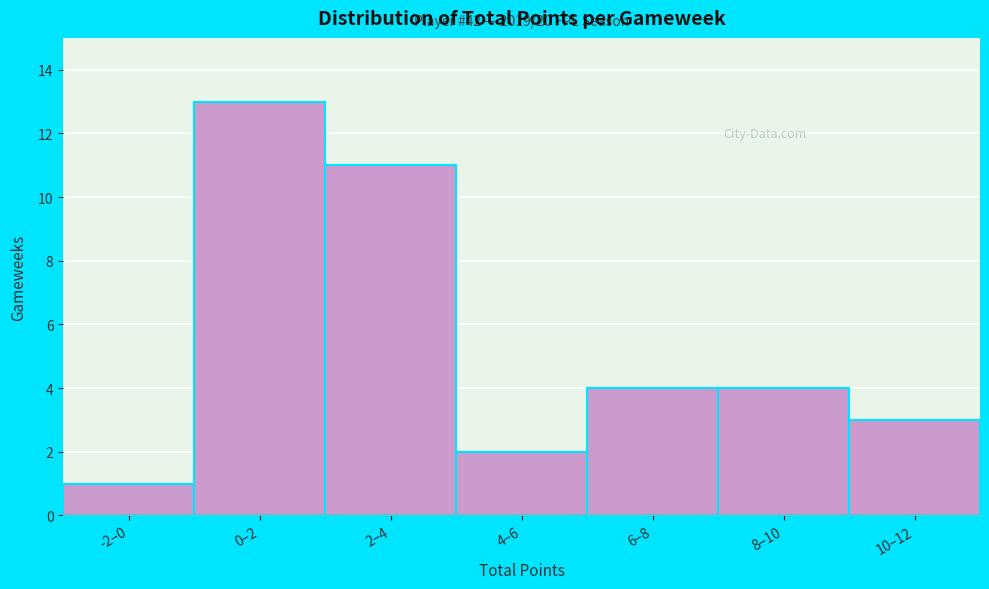

Reading left to right, transcribe all the data shown in this chart.

1	13	11	2	4	4	3